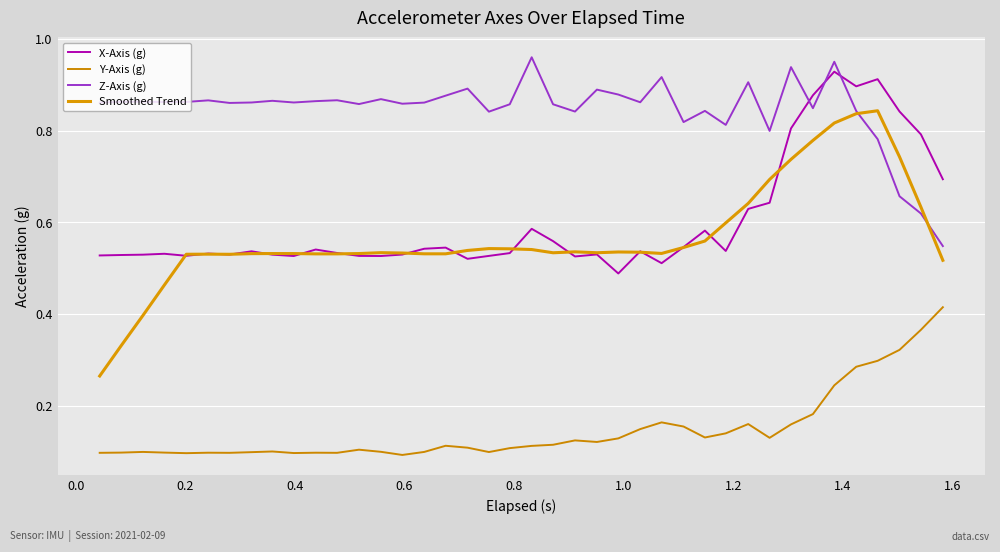

Reading left to right, what are all the values shown in this chart?

X-Axis (g): 0.5	0.5	0.5	0.5	0.5	0.5	0.5	0.5	0.5	0.5	0.5	0.5	0.5	0.5	0.5	0.5	0.5	0.5	0.5	0.5	0.6	0.6	0.5	0.5	0.5	0.5	0.5	0.5	0.6	0.5	0.6	0.6	0.8	0.9	0.9	0.9	0.9	0.8	0.8	0.7
Y-Axis (g): 0.1	0.1	0.1	0.1	0.1	0.1	0.1	0.1	0.1	0.1	0.1	0.1	0.1	0.1	0.1	0.1	0.1	0.1	0.1	0.1	0.1	0.1	0.1	0.1	0.1	0.1	0.2	0.2	0.1	0.1	0.2	0.1	0.2	0.2	0.2	0.3	0.3	0.3	0.4	0.4
Z-Axis (g): 0.9	0.9	0.9	0.9	0.9	0.9	0.9	0.9	0.9	0.9	0.9	0.9	0.9	0.9	0.9	0.9	0.9	0.9	0.8	0.9	1.0	0.9	0.8	0.9	0.9	0.9	0.9	0.8	0.8	0.8	0.9	0.8	0.9	0.8	1.0	0.8	0.8	0.7	0.6	0.5
Smoothed Trend: 0.3	0.3	0.4	0.5	0.5	0.5	0.5	0.5	0.5	0.5	0.5	0.5	0.5	0.5	0.5	0.5	0.5	0.5	0.5	0.5	0.5	0.5	0.5	0.5	0.5	0.5	0.5	0.5	0.6	0.6	0.6	0.7	0.7	0.8	0.8	0.8	0.8	0.7	0.6	0.5